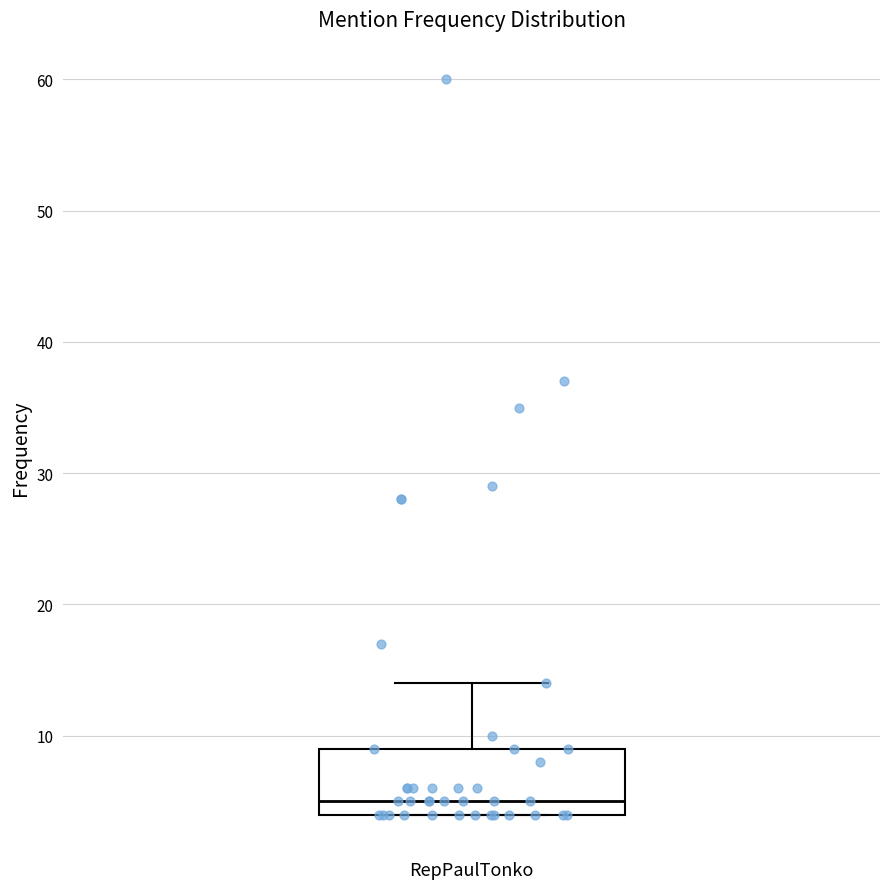

Where does the median line of the box for RepPaulTonko sit on the y-axis? The values are not printed on the chart, so give them approximately, as read against the axis.

5